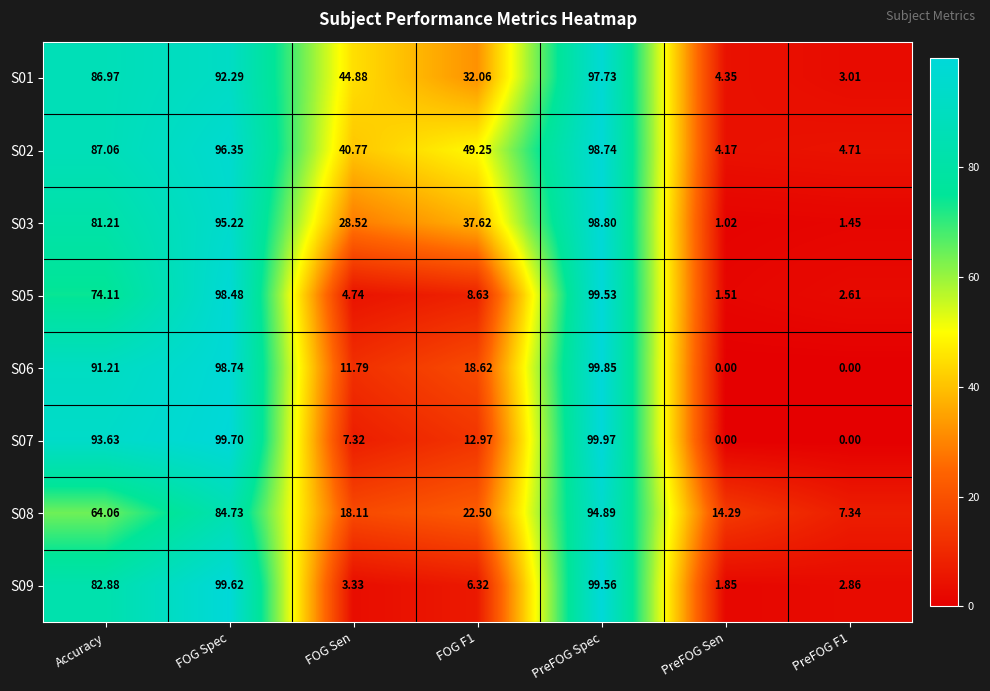

What is the total value across all series at FOG Sen?

159.5